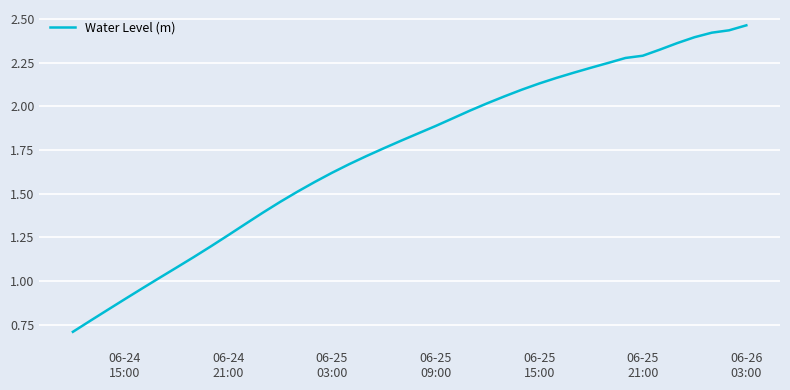

Reading left to right, list all the values displayed in this chart.

0.7	0.8	0.8	0.9	1.0	1.0	1.1	1.1	1.2	1.3	1.3	1.4	1.5	1.5	1.6	1.6	1.7	1.7	1.8	1.8	1.8	1.9	1.9	2.0	2.0	2.1	2.1	2.1	2.2	2.2	2.2	2.2	2.3	2.3	2.3	2.4	2.4	2.4	2.4	2.5